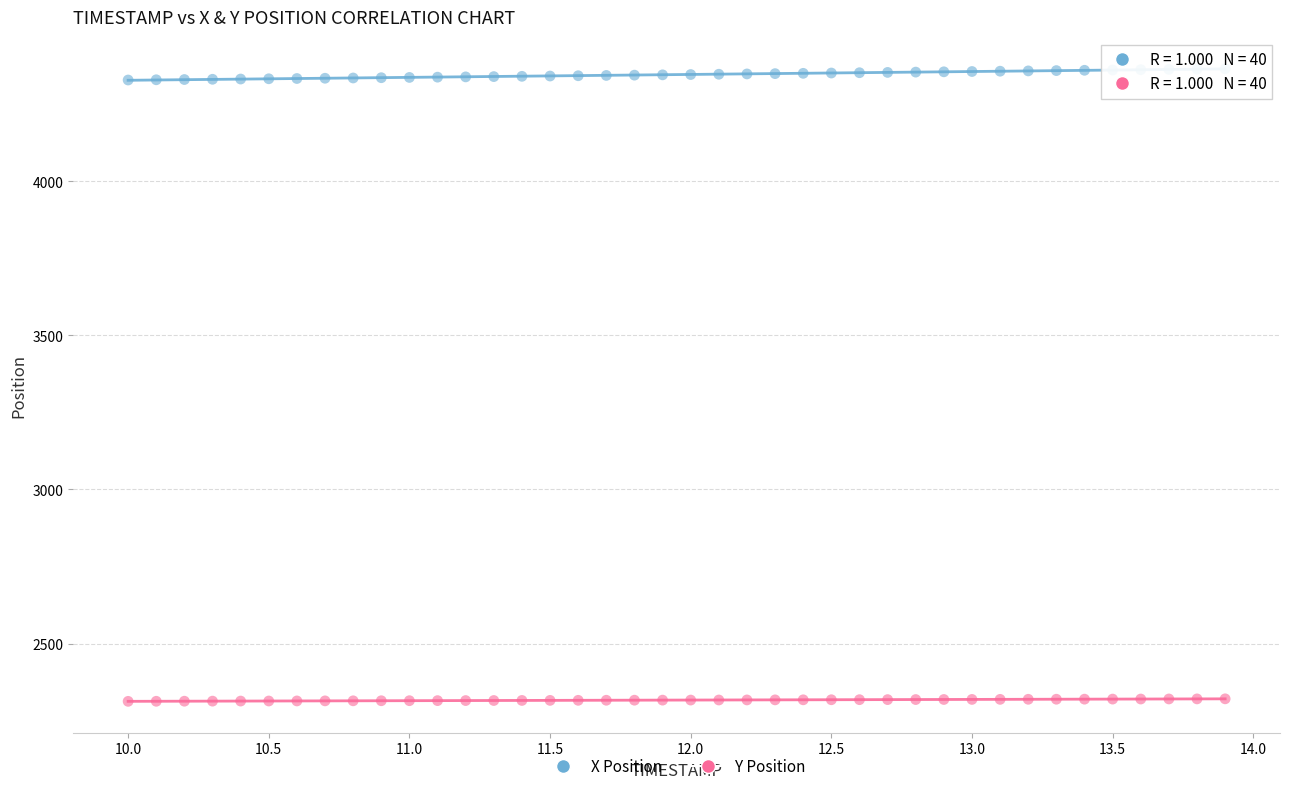

What is the X range (max minus min) for the scatter plot?

3.9